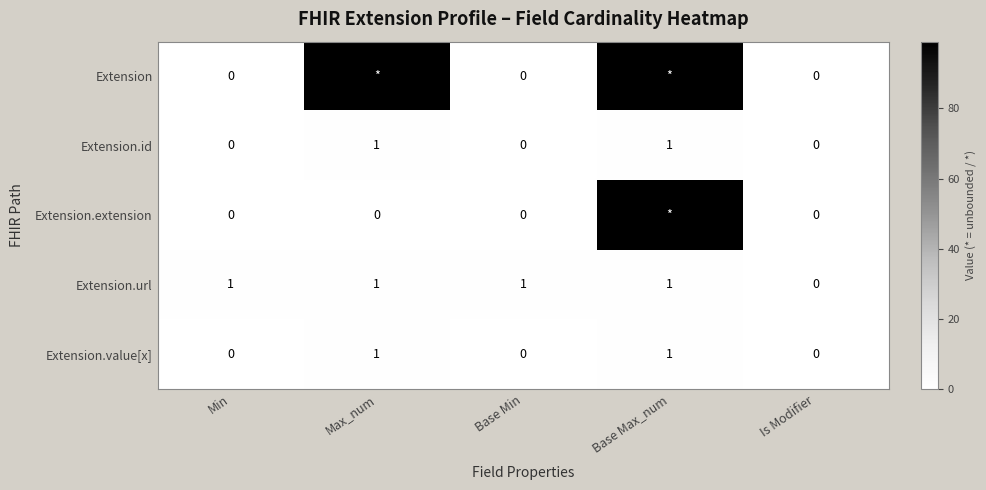

Which category has the lowest value in the Extension.url series?

Is Modifier